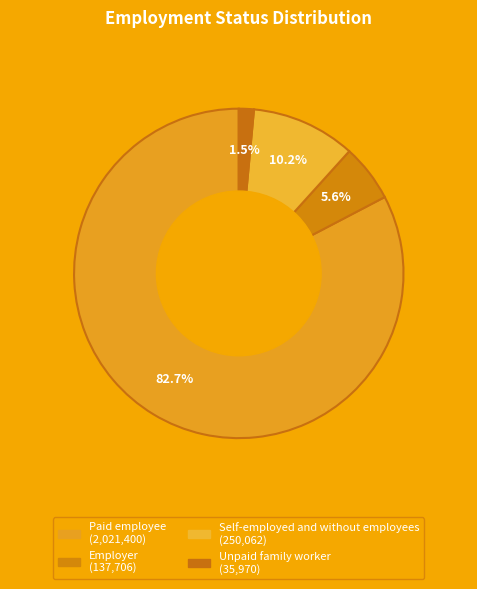

Count the number of slices in the pie.

4